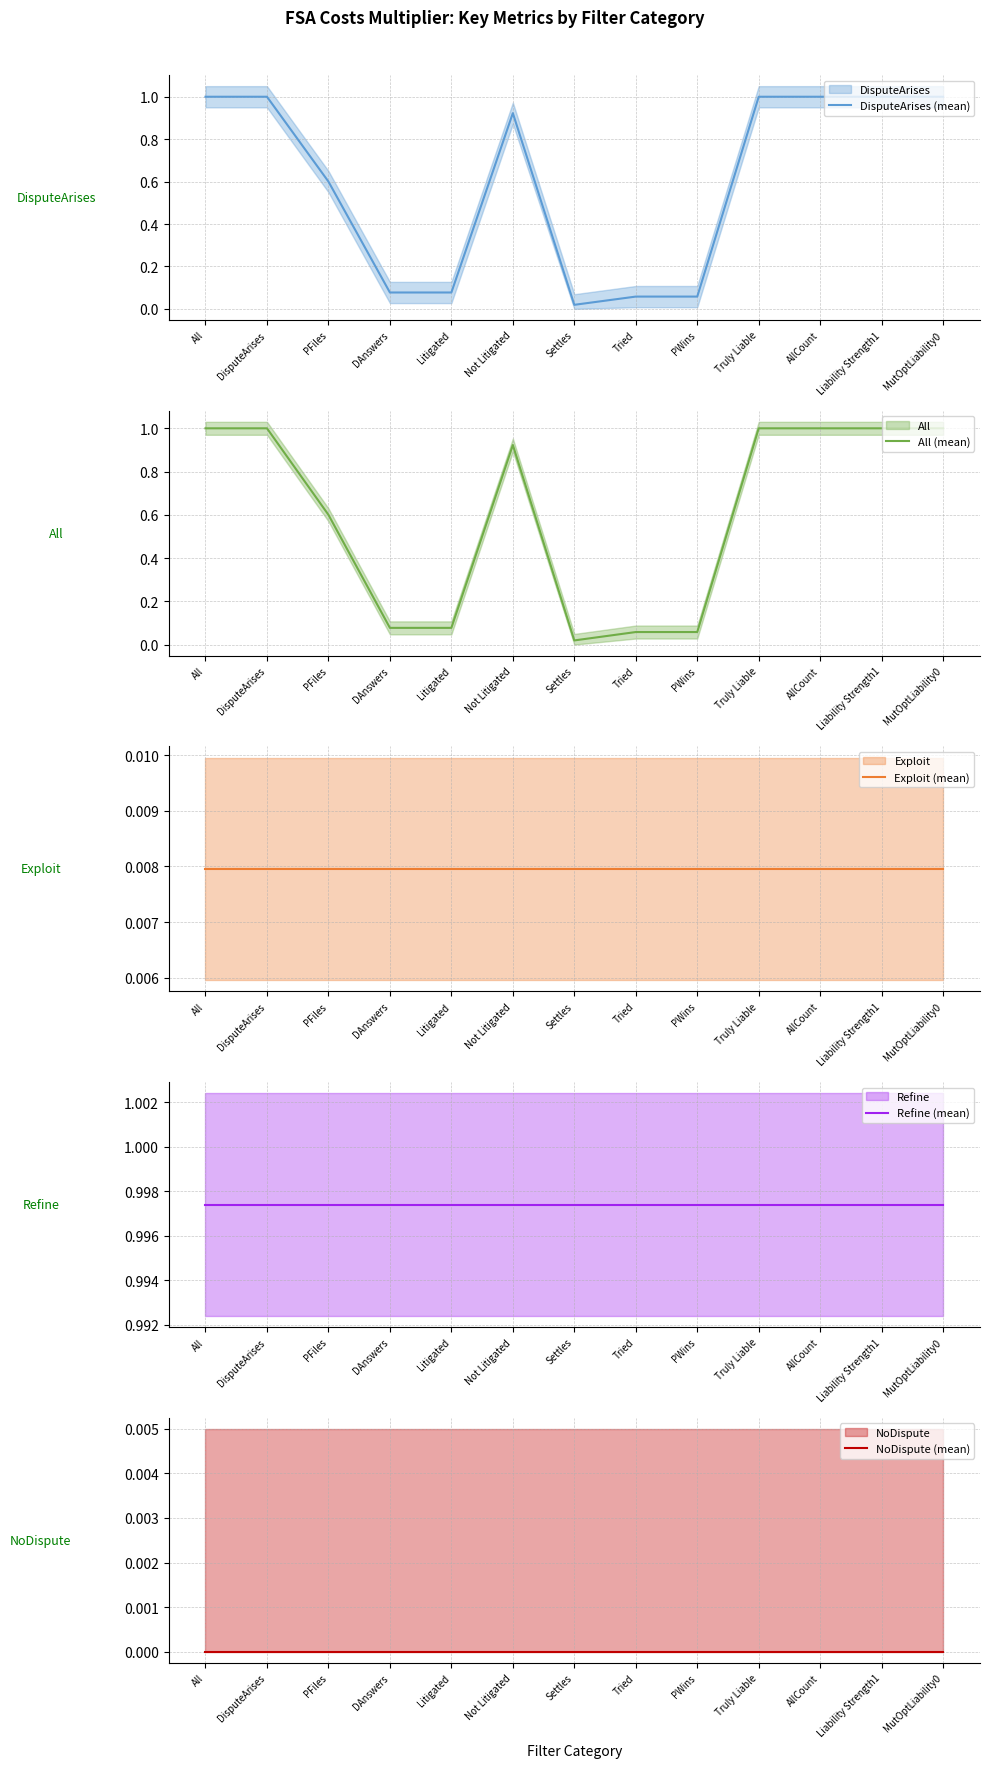

What are all the series names shown in the legend?

DisputeArises (mean), All (mean), Exploit (mean), Refine (mean), NoDispute (mean)